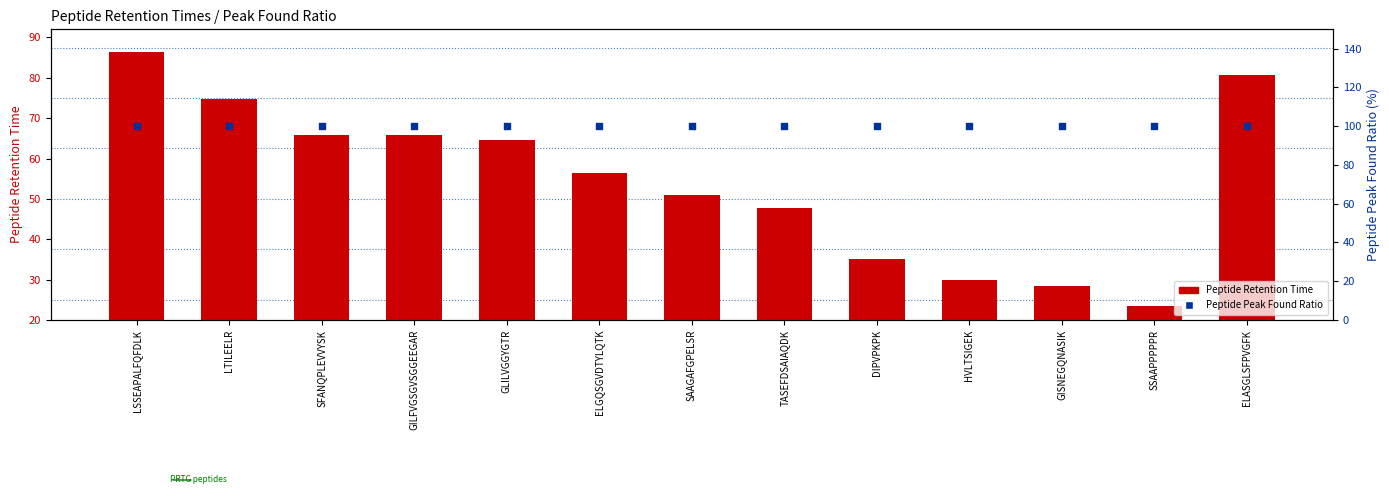

What is the total value across all series at GLILVGGYGTR?

144.7